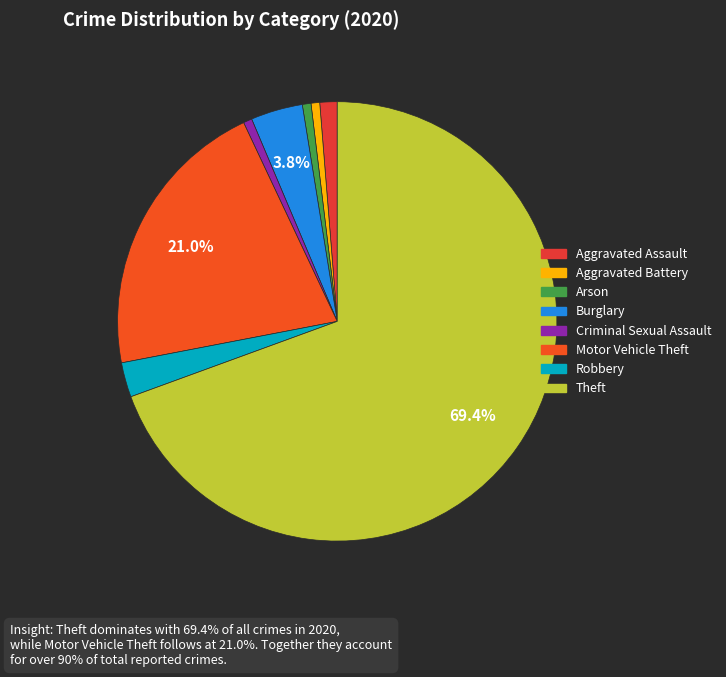

Which slice is the smallest?

Aggravated Battery